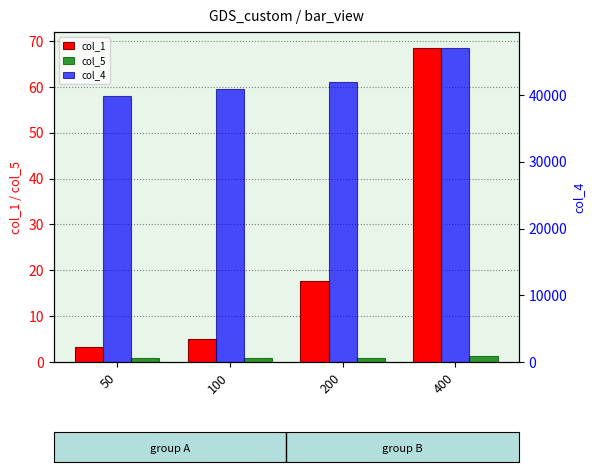

Are the bars grouped side by side (vs. stacked)?

Yes